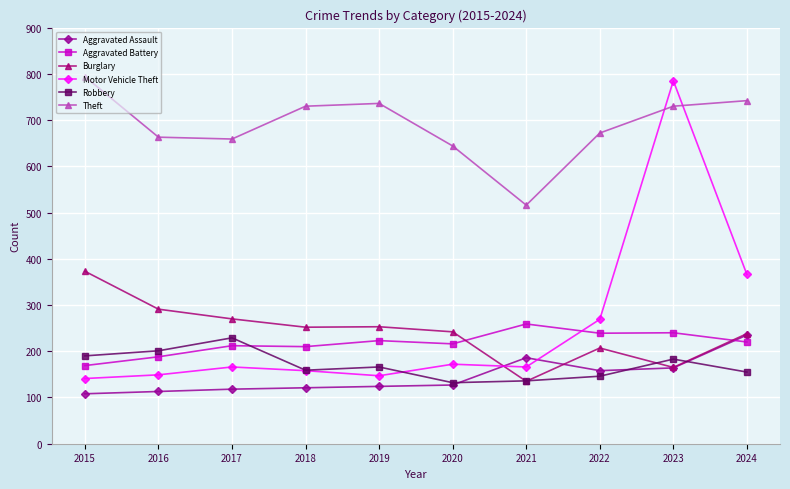

At which label is Motor Vehicle Theft closest to 463?

2024